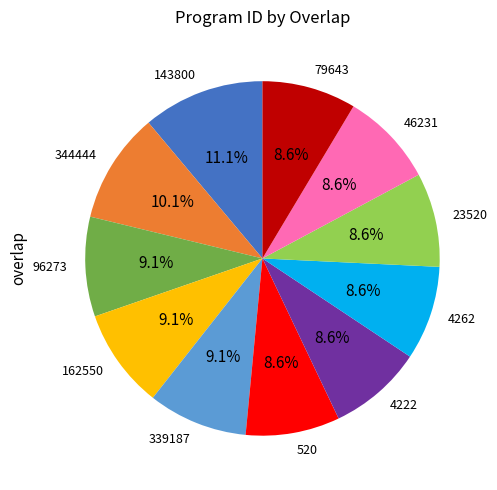

What is the ratio of the value at 520 to the value at 4222?

1.0